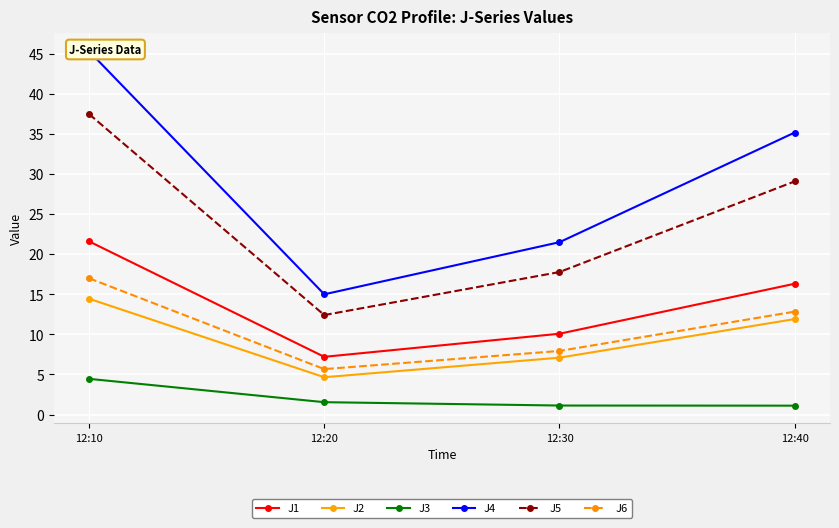

What is the greatest value displayed?

45.4